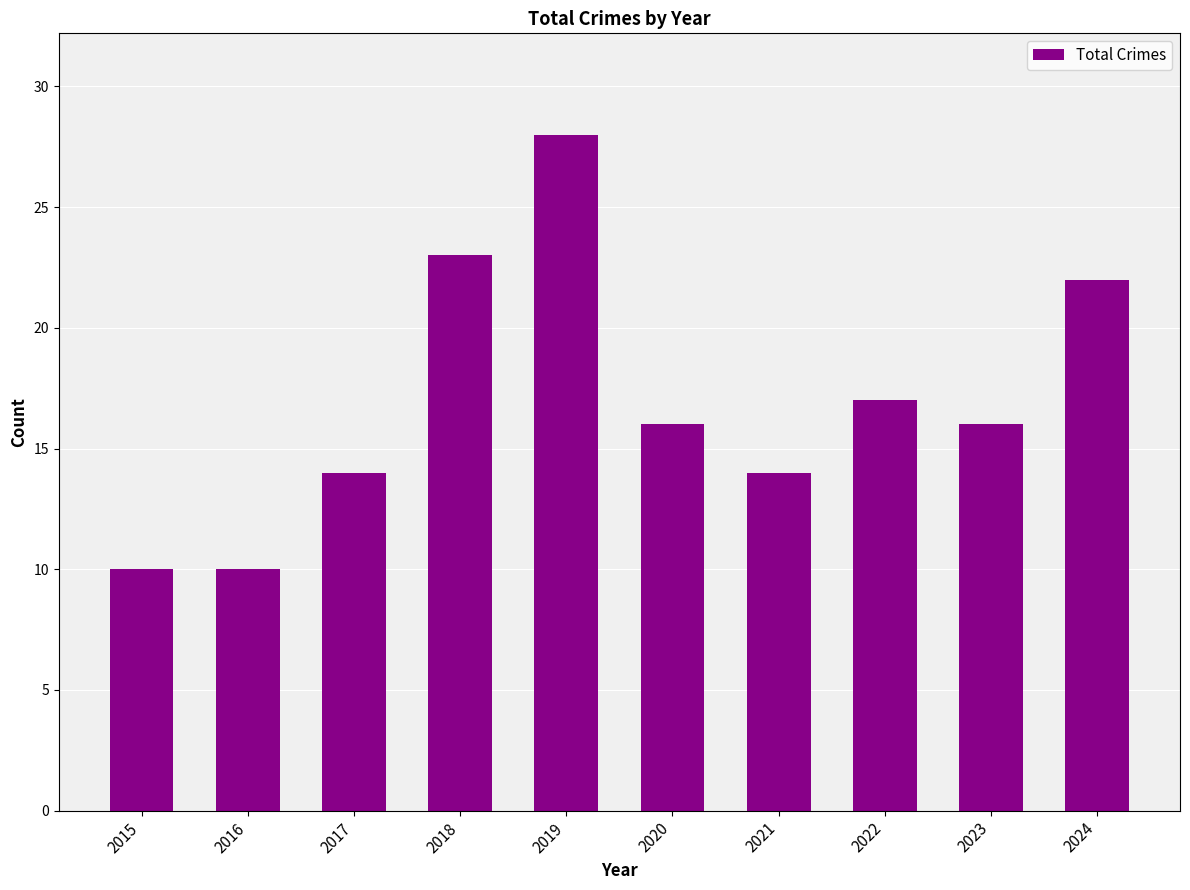

What is the change in value from 2022 to 2023?

-1